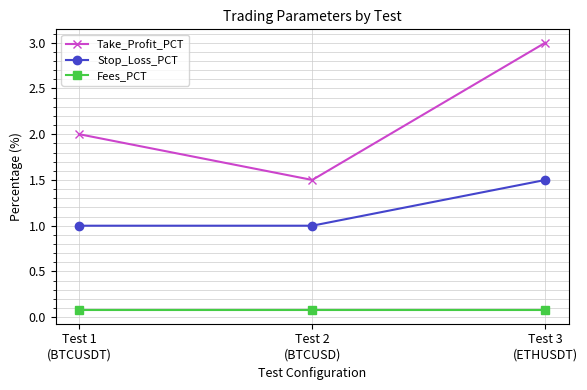

True or false: Stop_Loss_PCT has a value of 1.5 at Test 3
(ETHUSDT).

True